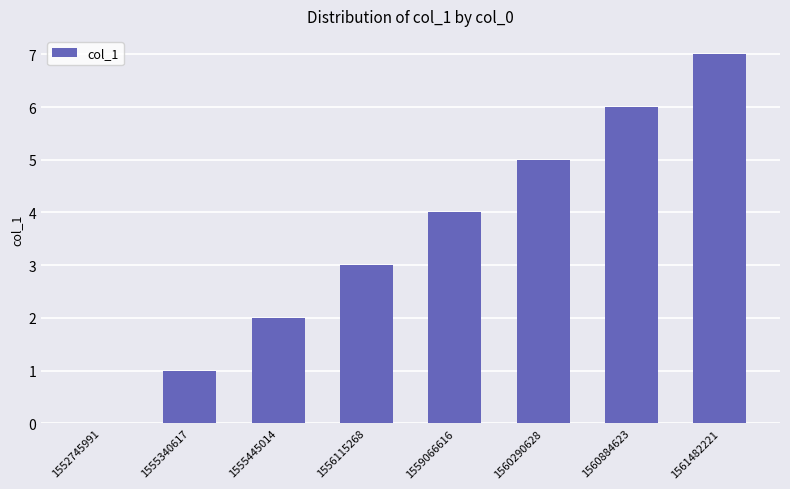

What is the difference between the values at 1552745991 and 1555445014?

2